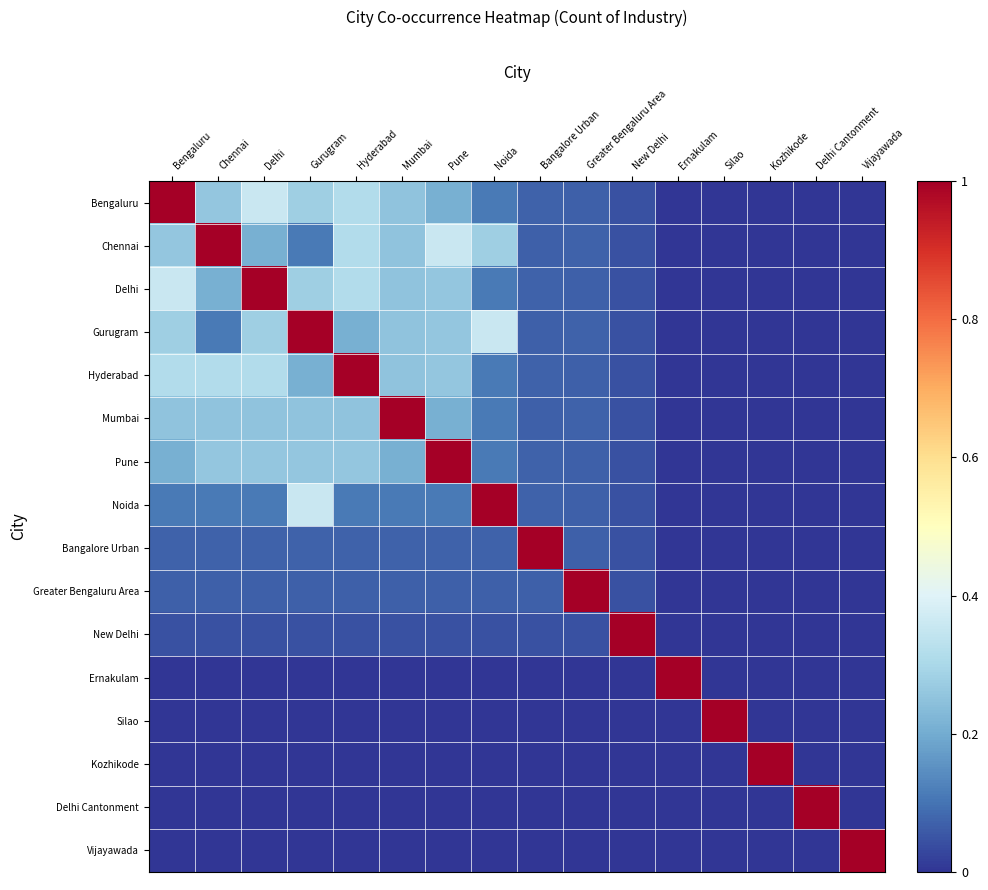

Which series has the widest spread of values?

Bengaluru